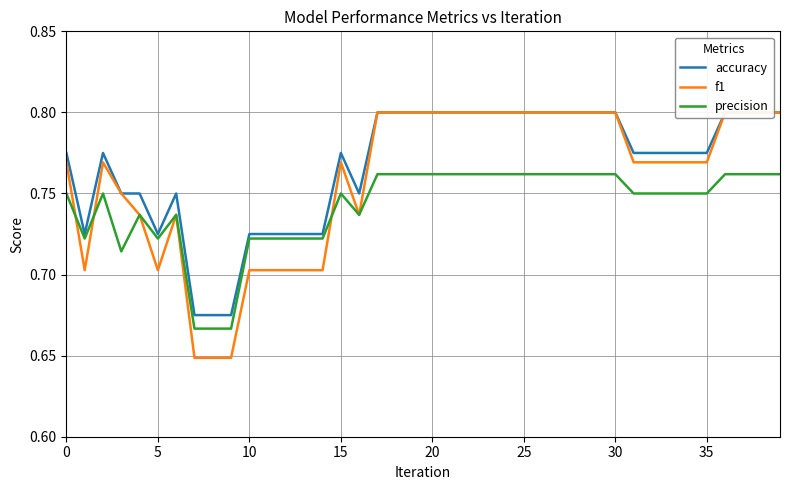

Rank the series by their maximum value, from highest to lowest.

accuracy, f1, precision